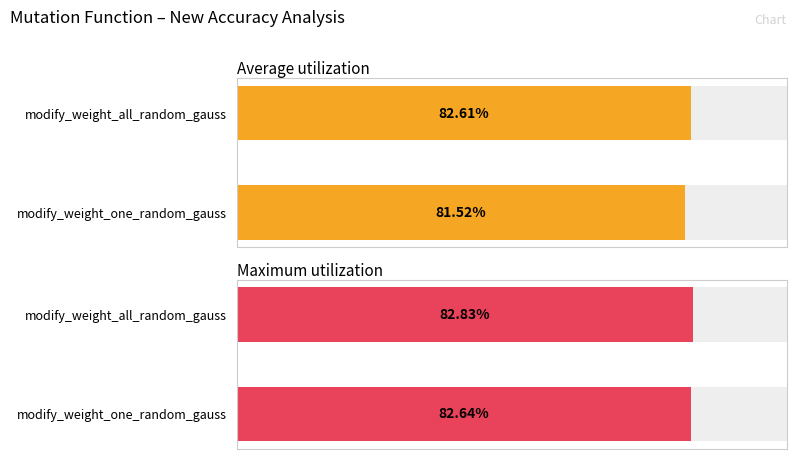

What is the lowest value of the Average utilization series?

0.8